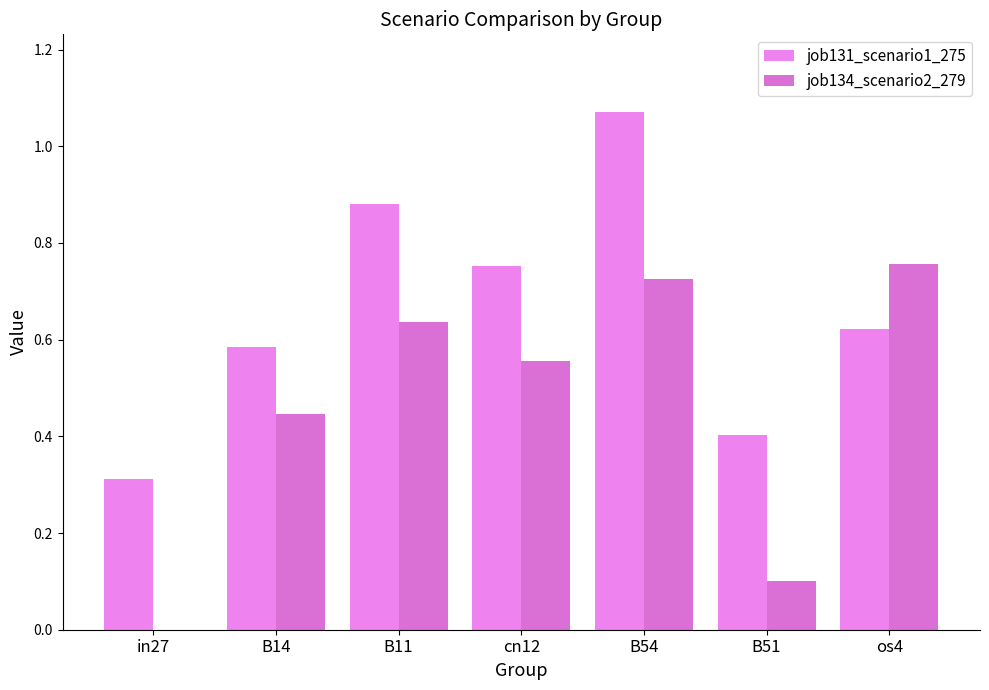

At which category is the sum across all series the highest?

B54